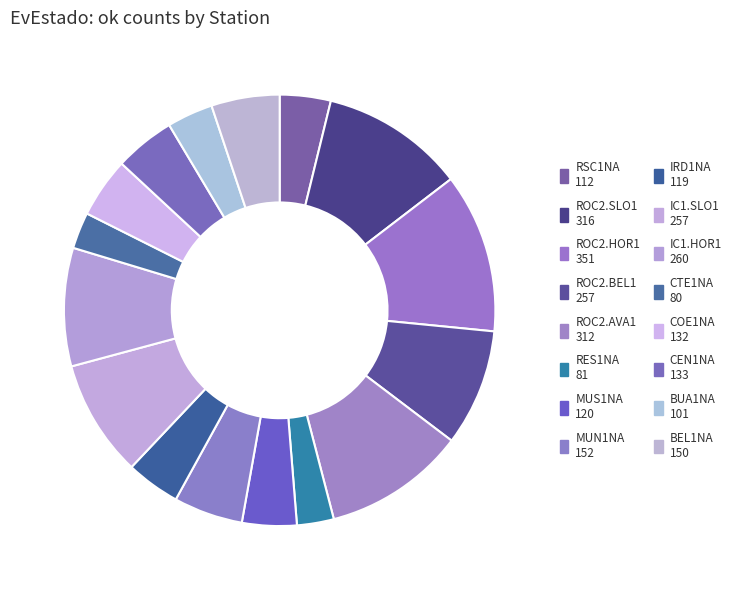

How many slices are in this pie chart?

16